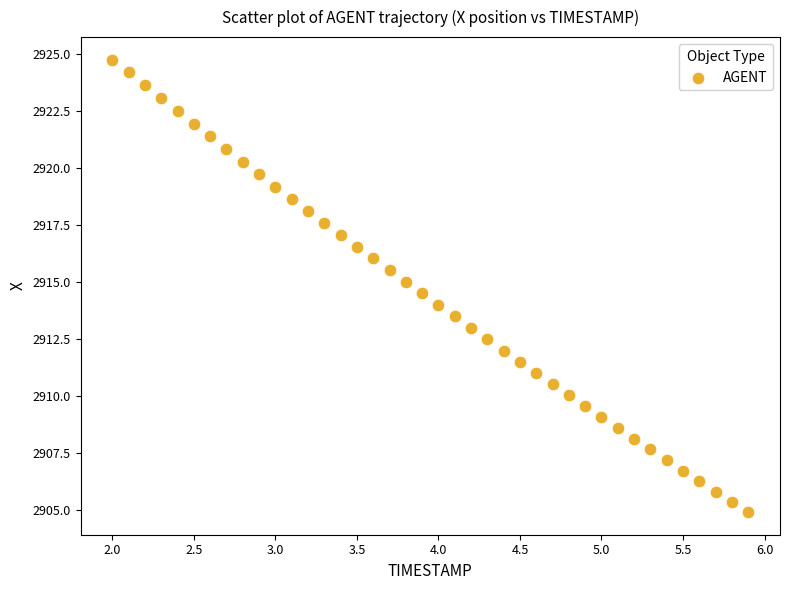

What is the range of Y values (max minus min)?

19.9